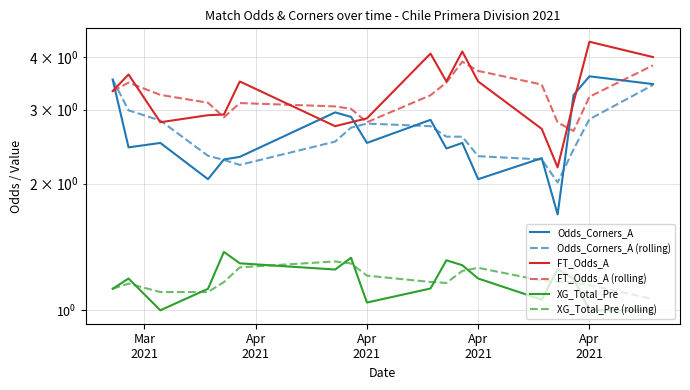

Reading left to right, list all the values displayed in this chart.

Odds_Corners_A: 3.5	2.4	2.5	2.0	2.3	2.3	3.0	2.9	2.5	2.8	2.4	2.5	2.0	2.3	1.7	3.2	3.6	3.5
Odds_Corners_A (rolling): 3.5	3.0	2.8	2.3	2.3	2.2	2.5	2.7	2.8	2.7	2.6	2.6	2.3	2.3	2.0	2.4	2.8	3.4
FT_Odds_A: 3.3	3.6	2.8	2.9	2.9	3.5	2.7	2.8	2.9	4.1	3.5	4.1	3.5	2.7	2.2	3.1	4.3	4.0
FT_Odds_A (rolling): 3.3	3.5	3.3	3.1	2.9	3.1	3.1	3.0	2.8	3.2	3.5	3.9	3.7	3.4	2.8	2.7	3.2	3.8
XG_Total_Pre: 1.1	1.2	1.0	1.1	1.4	1.3	1.2	1.3	1.0	1.1	1.3	1.3	1.2	1.1	1.3	1.2	1.0	1.0
XG_Total_Pre (rolling): 1.1	1.2	1.1	1.1	1.2	1.3	1.3	1.3	1.2	1.2	1.2	1.2	1.3	1.2	1.2	1.2	1.1	1.1